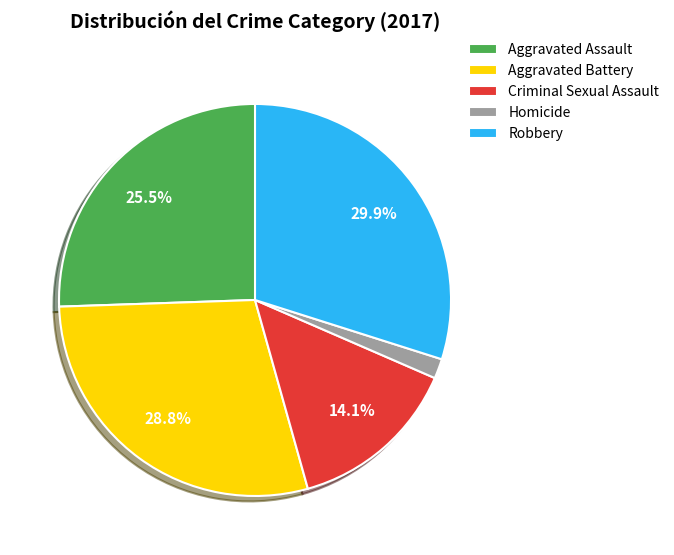

To the nearest percent, what is the combined percentage of Homicide and Robbery?

32%